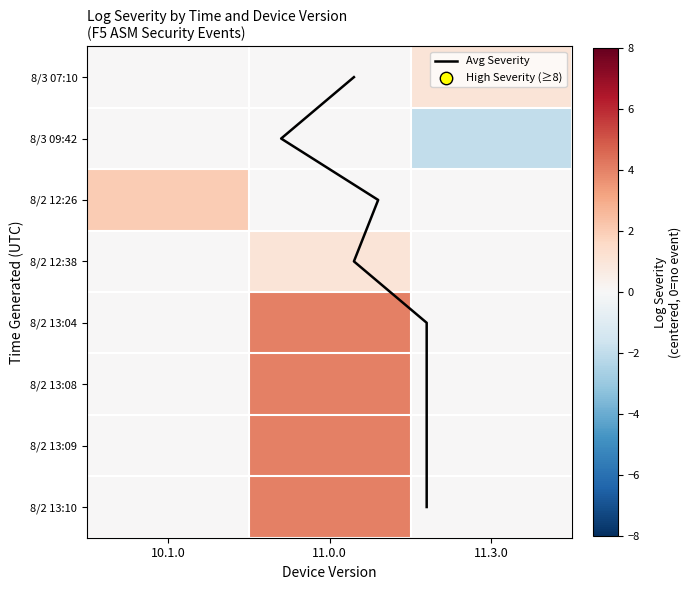

Which category has the lowest value in the 8/2/2023 12:38 series?

10.1.0